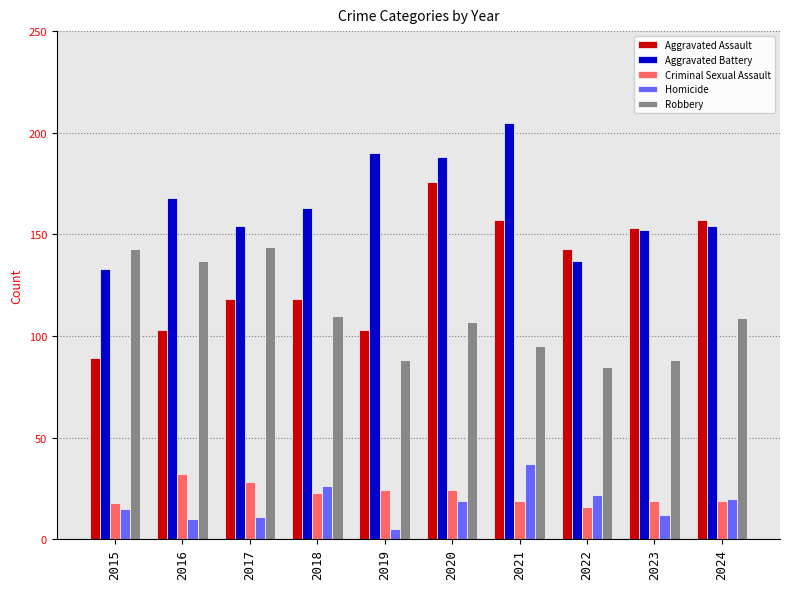

Reading left to right, extract all data points from this chart.

Aggravated Assault: 2015=89	2016=103	2017=118	2018=118	2019=103	2020=176	2021=157	2022=143	2023=153	2024=157
Aggravated Battery: 2015=133	2016=168	2017=154	2018=163	2019=190	2020=188	2021=205	2022=137	2023=152	2024=154
Criminal Sexual Assault: 2015=18	2016=32	2017=28	2018=23	2019=24	2020=24	2021=19	2022=16	2023=19	2024=19
Homicide: 2015=15	2016=10	2017=11	2018=26	2019=5	2020=19	2021=37	2022=22	2023=12	2024=20
Robbery: 2015=143	2016=137	2017=144	2018=110	2019=88	2020=107	2021=95	2022=85	2023=88	2024=109